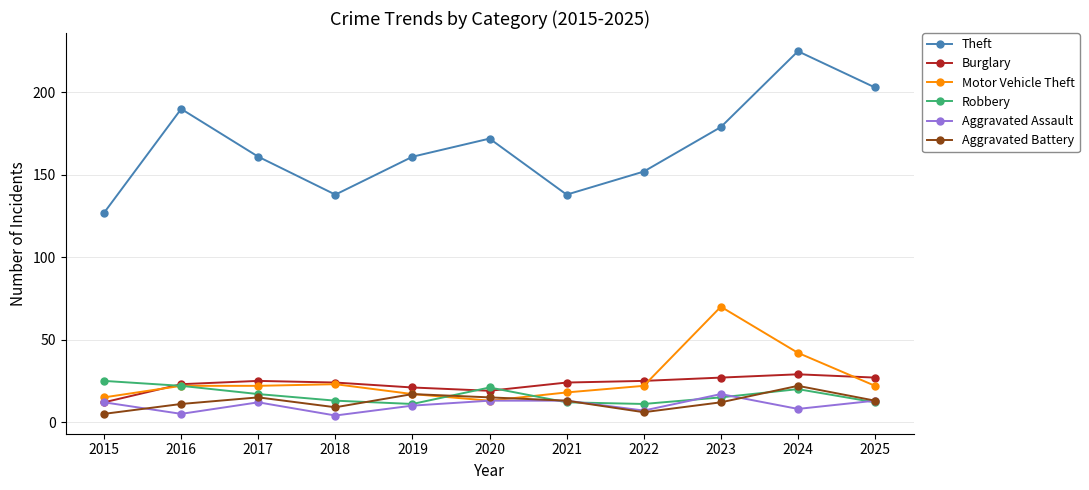

Which series has the largest total across all categories?

Theft